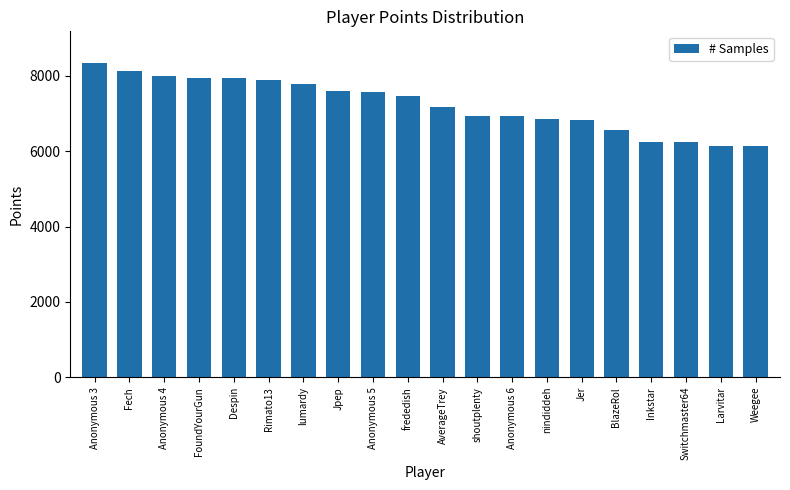

What is the difference between the maximum and second lowest values?

2200